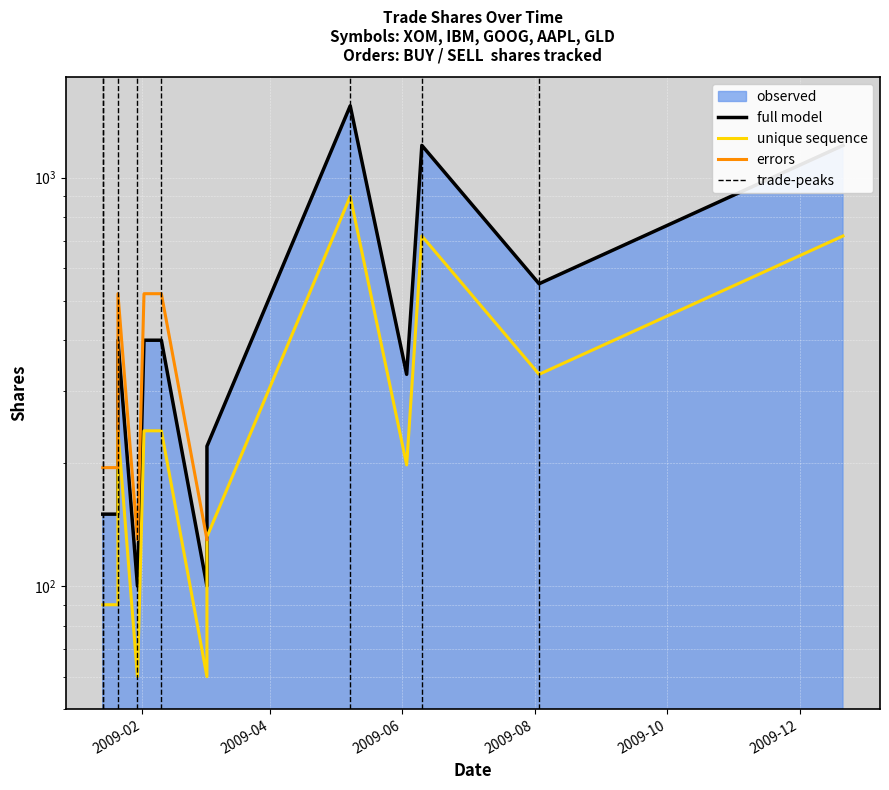

Which category has the lowest value across all series?

2009-01-30